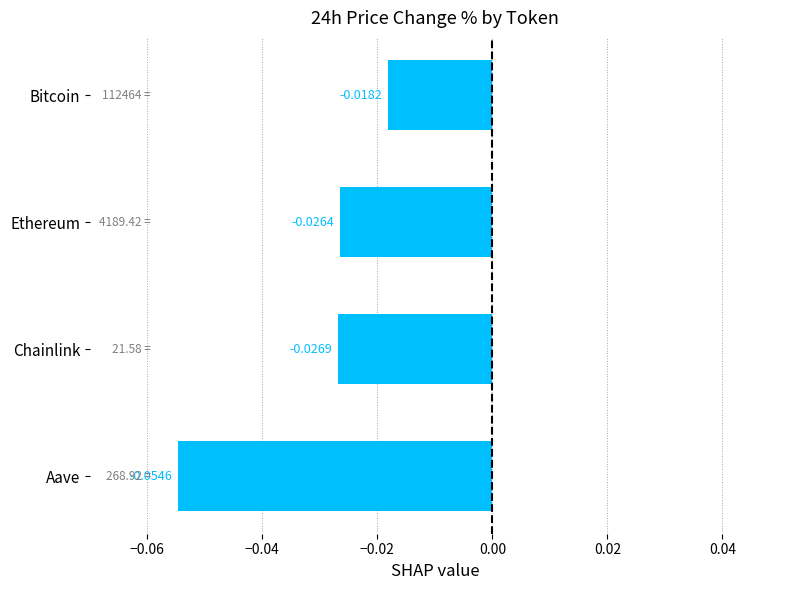

Does the chart contain stacked bars?

No